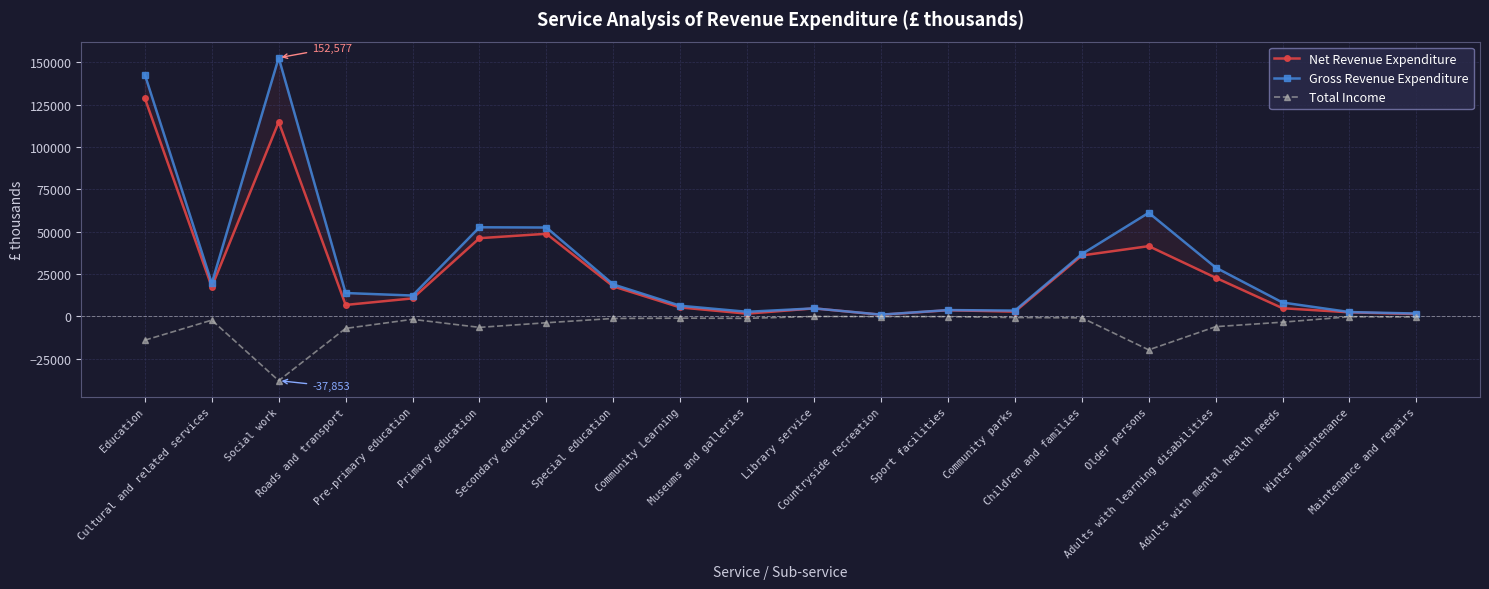

What is the lowest value of the Total Income series?

-37853